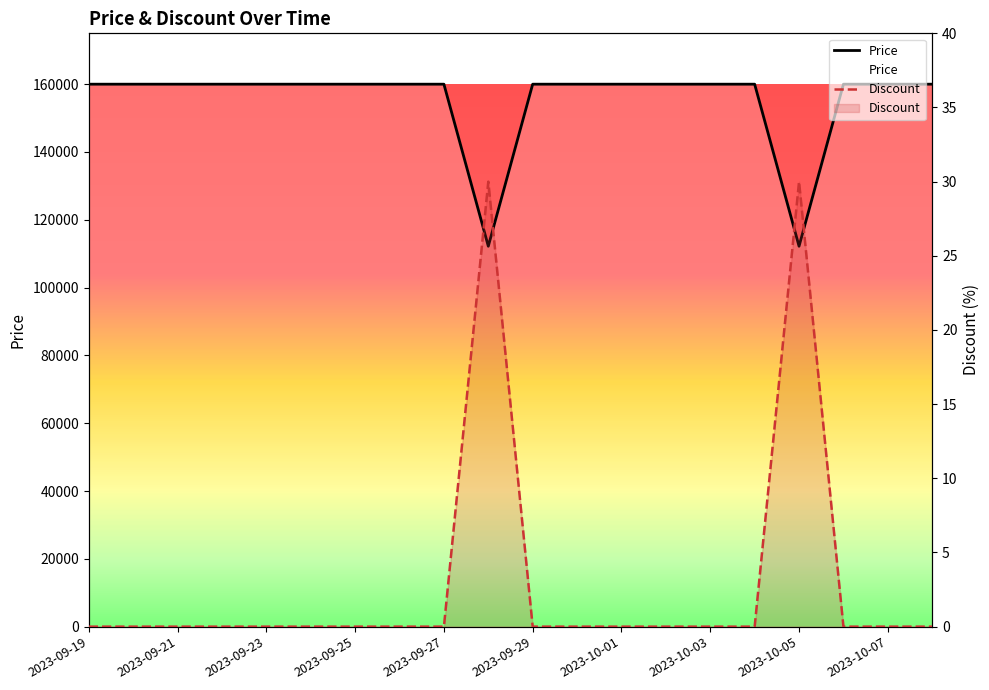

How many interior local valleys does the Price series have?

2